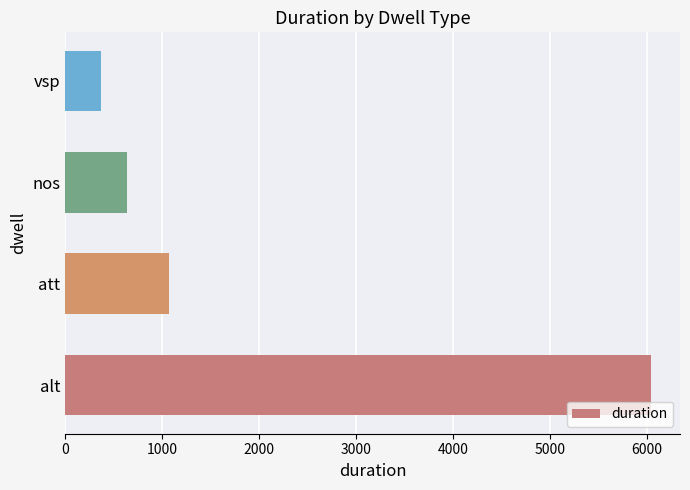

Are the bars grouped side by side (vs. stacked)?

No